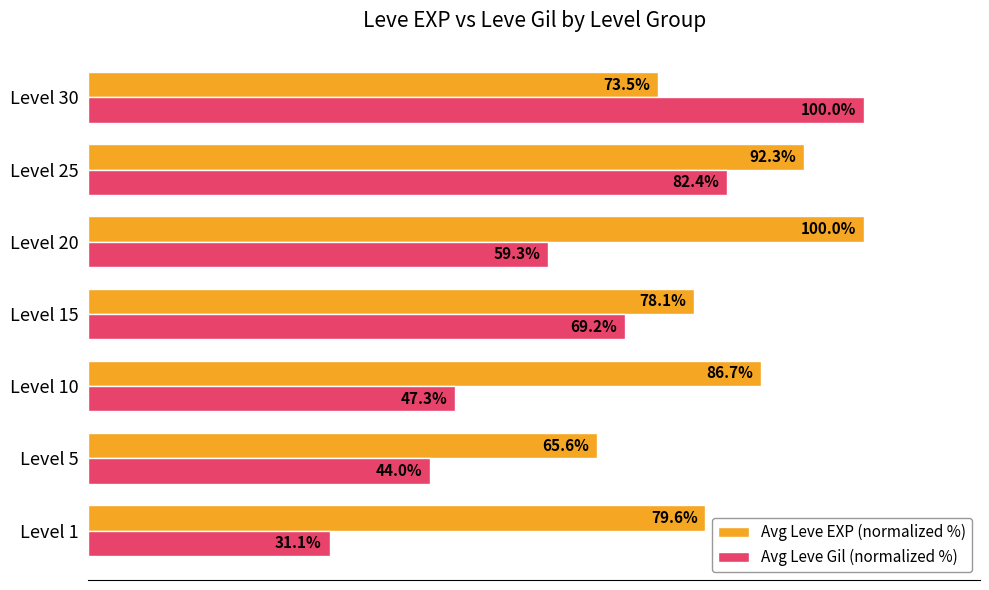

Where is Avg Leve Gil (normalized %) nearest to the value 65?

Level 15